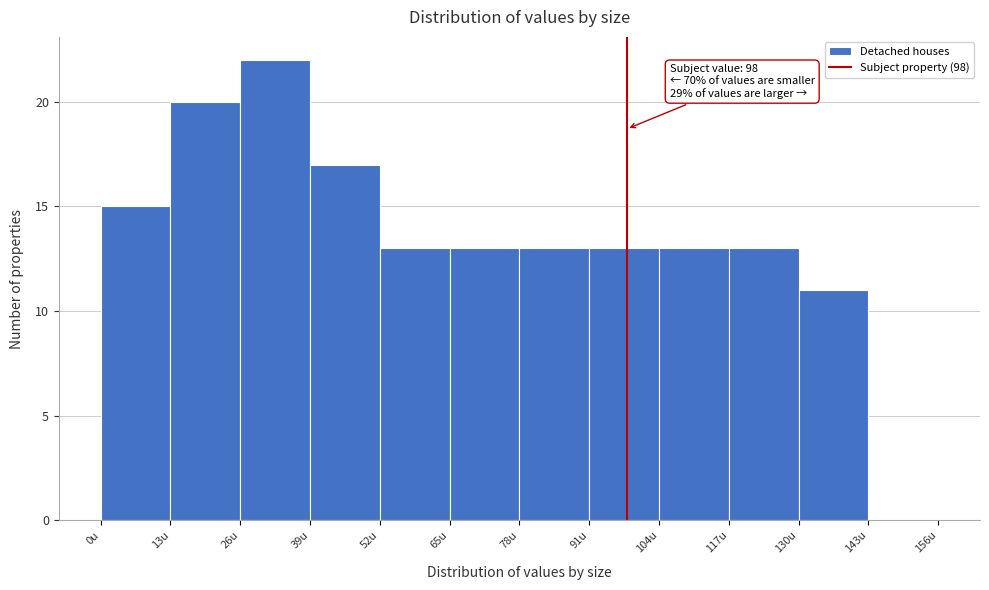

Which range on the x-axis has the tallest bar?

26 to 39